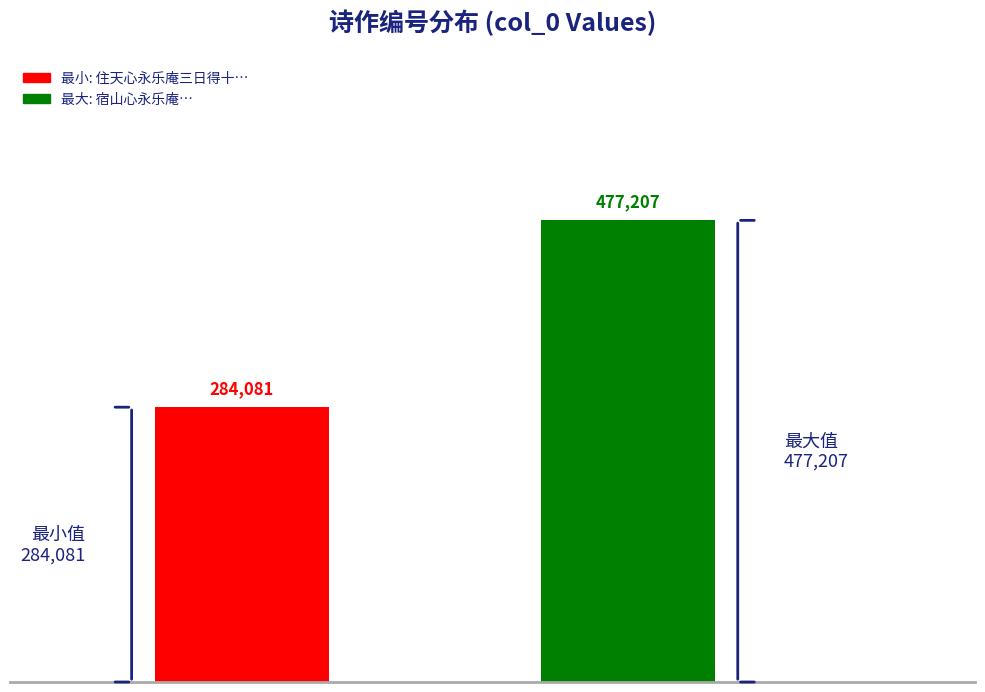

How many distinct data groups are displayed?

1